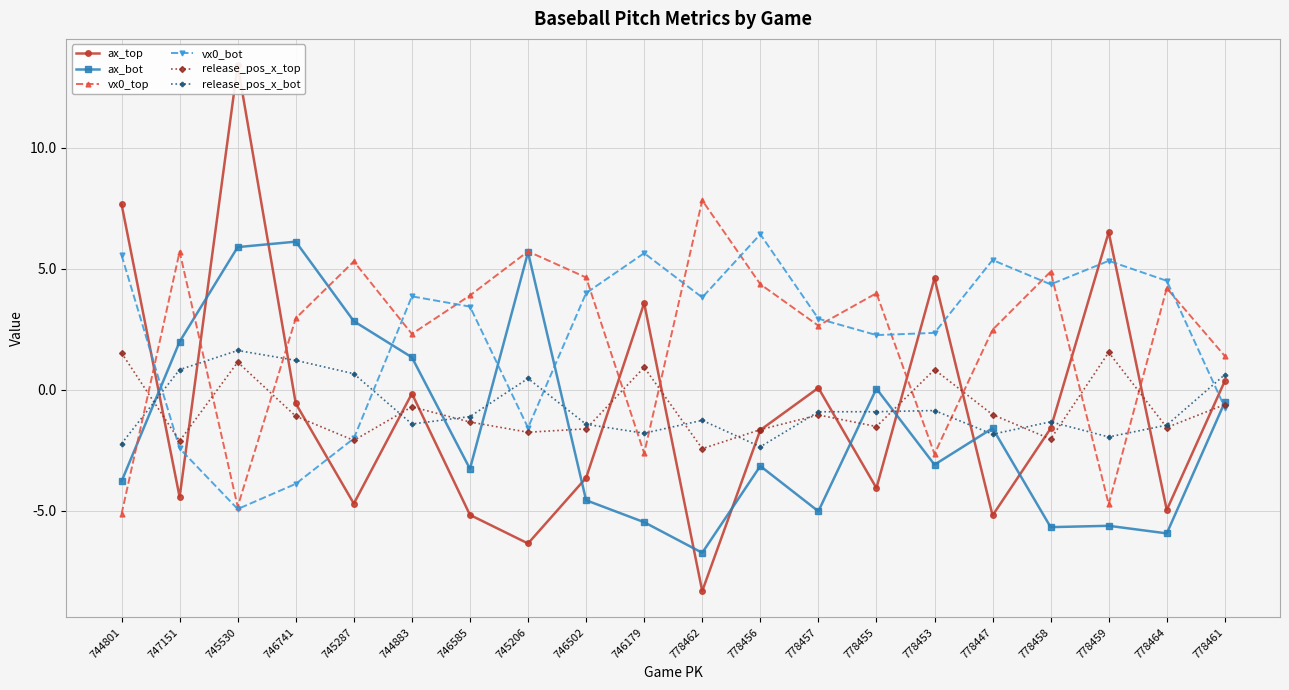

True or false: vx0_bot has a value of -2.3 at 745206.

False